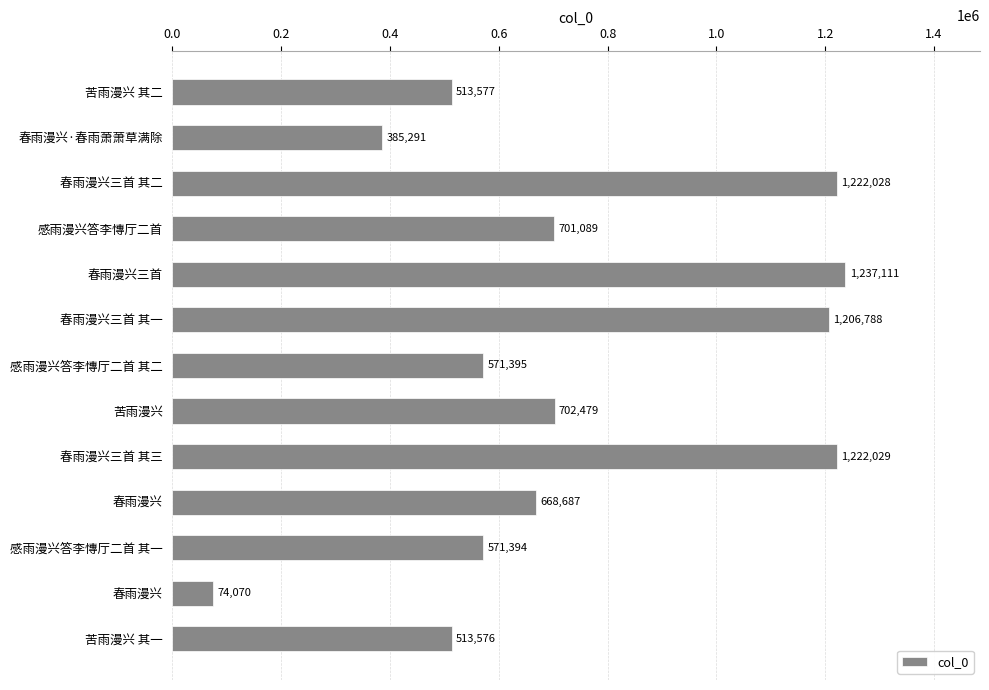

Which label corresponds to the largest value in the chart?

春雨漫兴三首